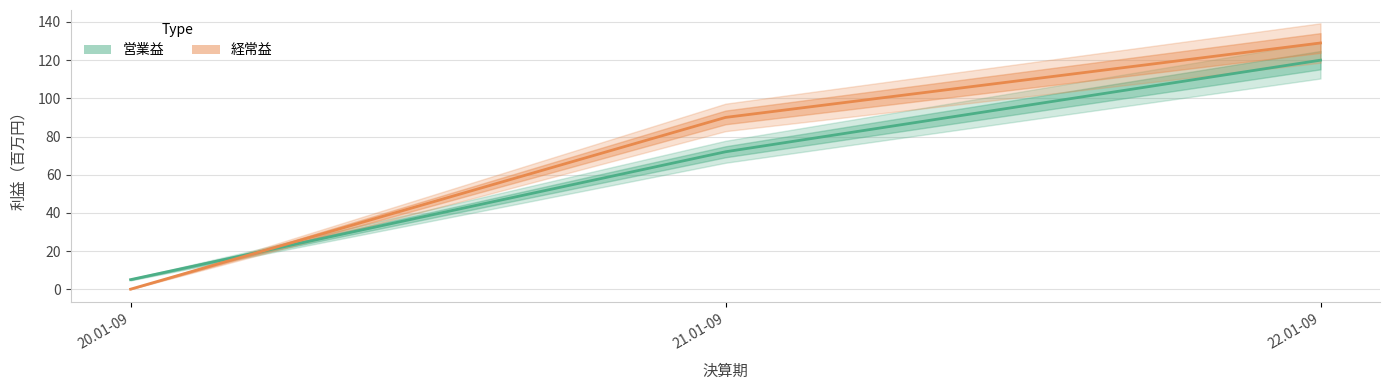

Does the chart have visible grid lines?

Yes